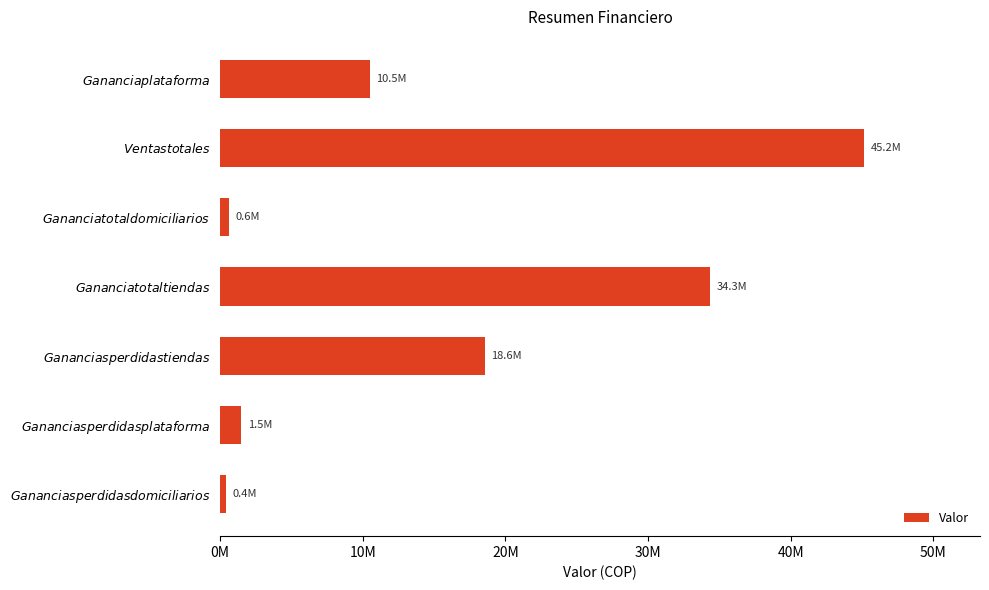

What is the maximum value shown in the chart?

45152123.2